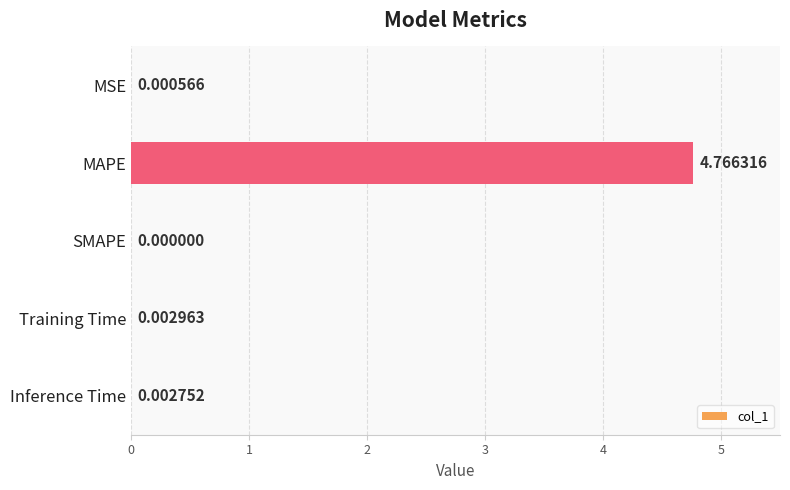

What is the change in value from MAPE to SMAPE?

-4.8